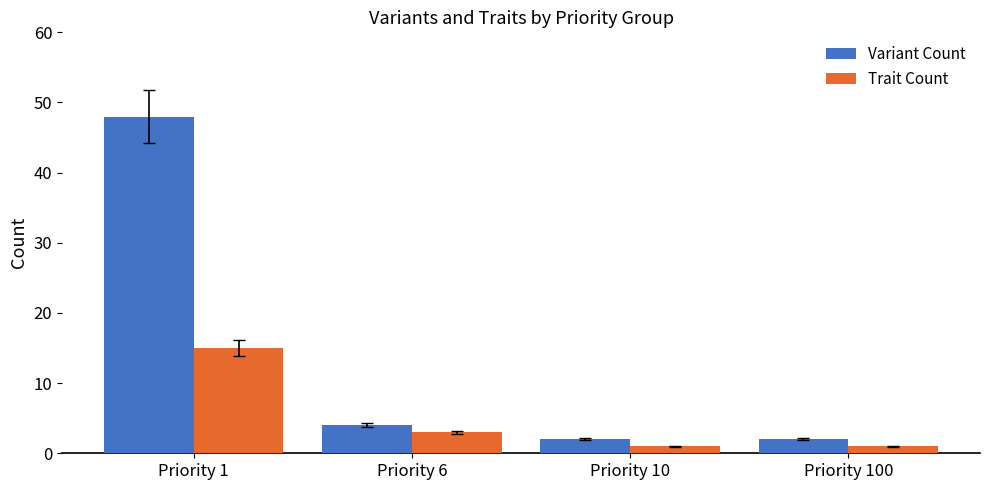

Between Priority 1 and Priority 100, which series saw the biggest shift?

Variant Count